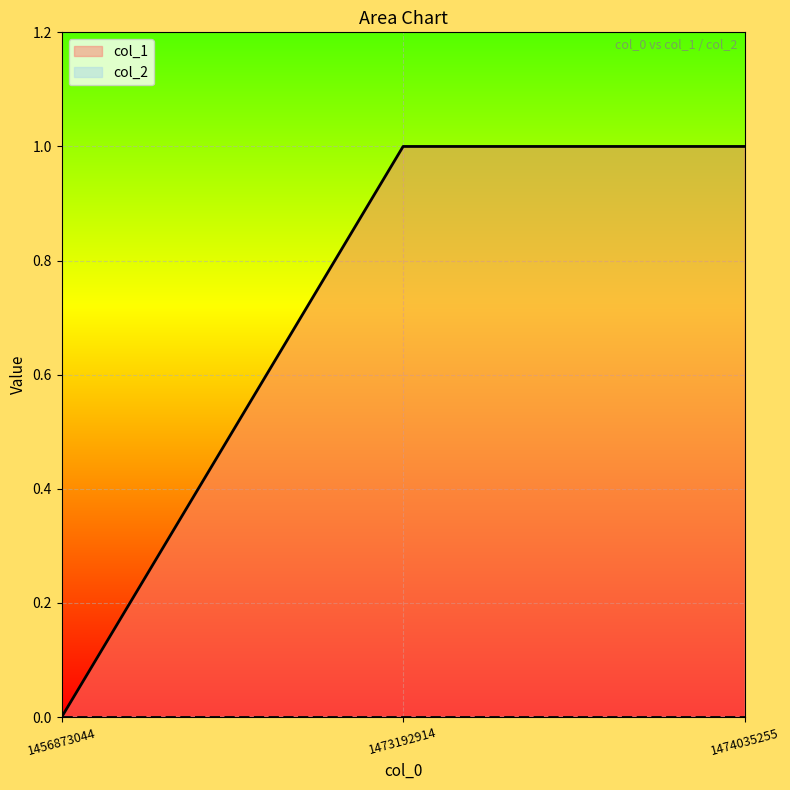

Rank the categories by value from lowest to highest.

1456873044, 1473192914, 1474035255